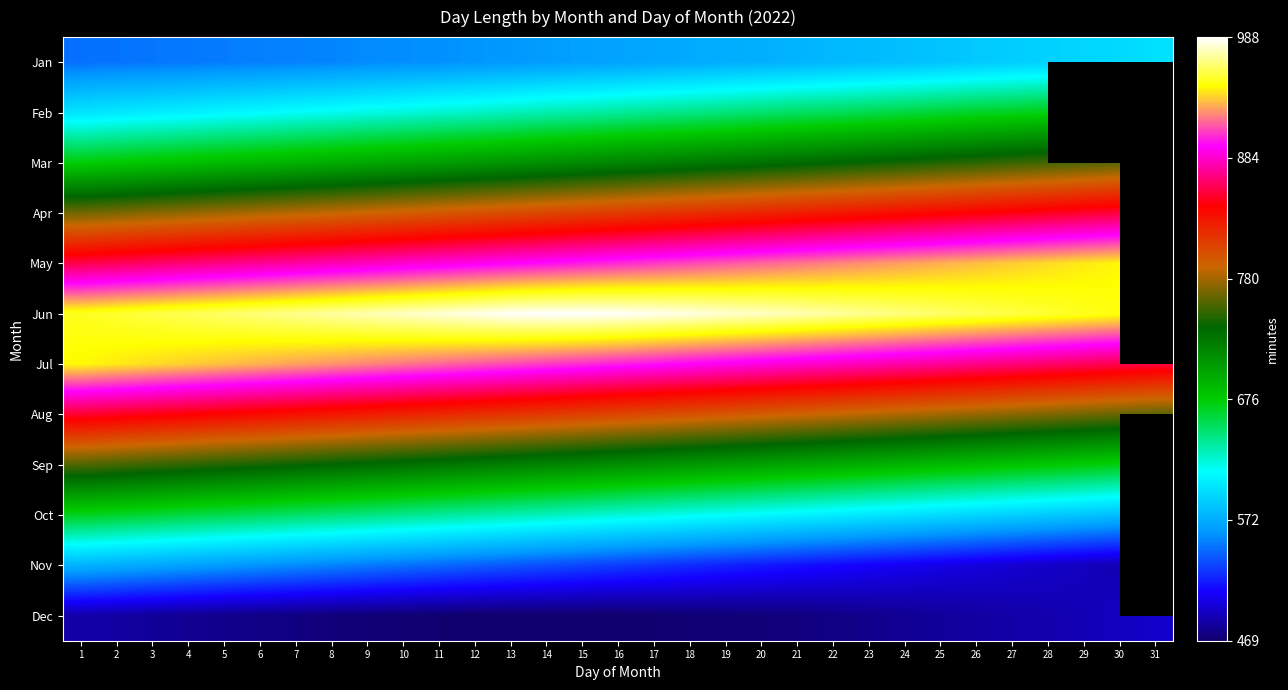

At which category is the sum across all series the highest?

1